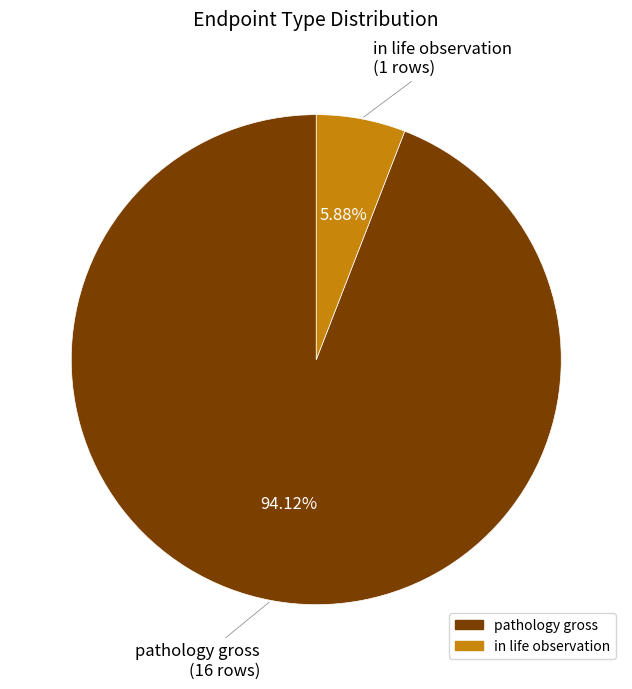

What percentage do pathology gross and in life observation together represent?

100.0%